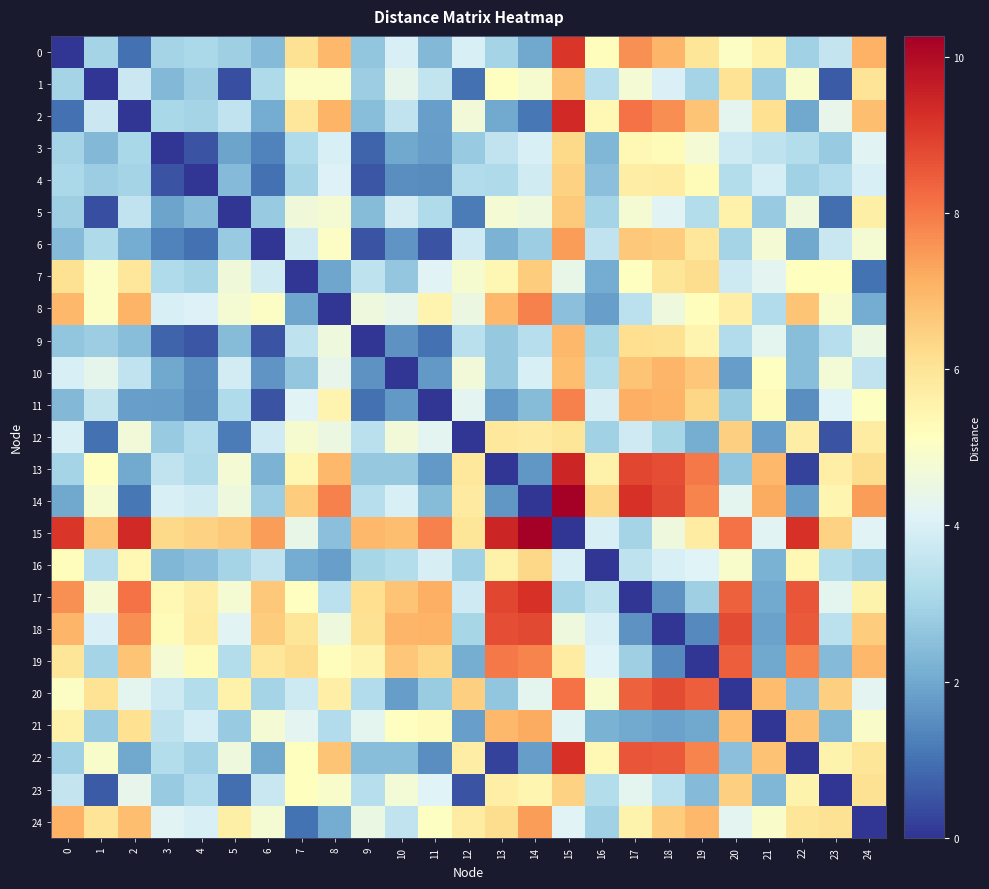

Which series has the widest spread of values?

14